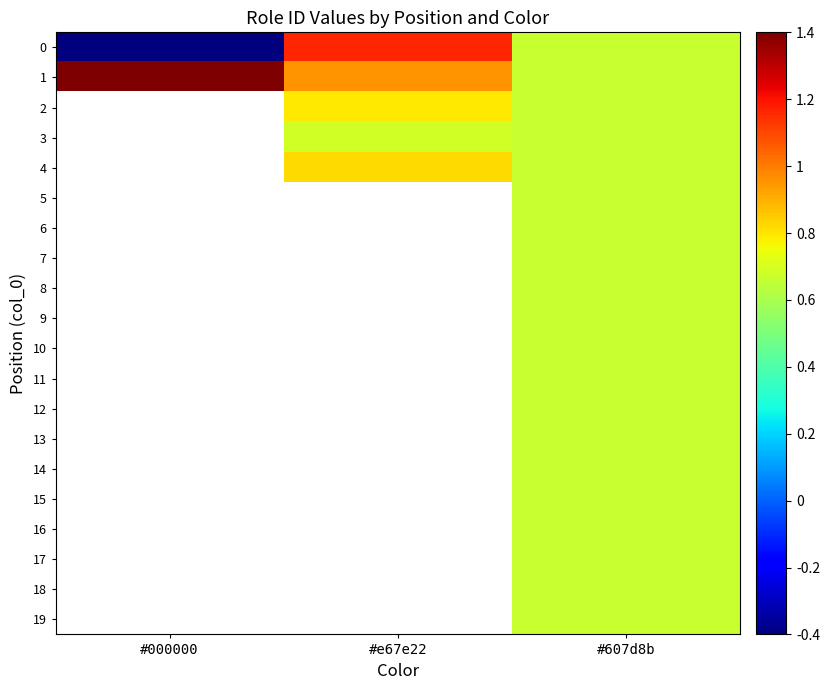

How many series are shown in this chart?

20